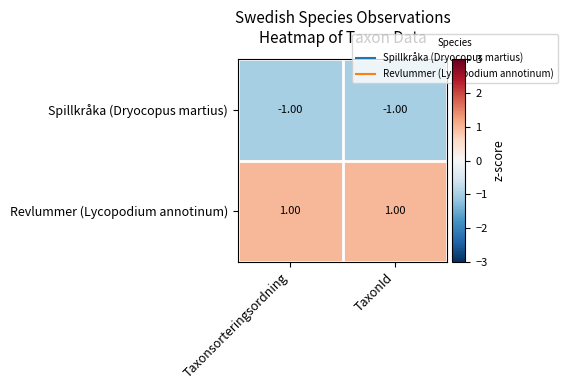

Which series has the largest total across all categories?

Revlummer (Lycopodium annotinum)